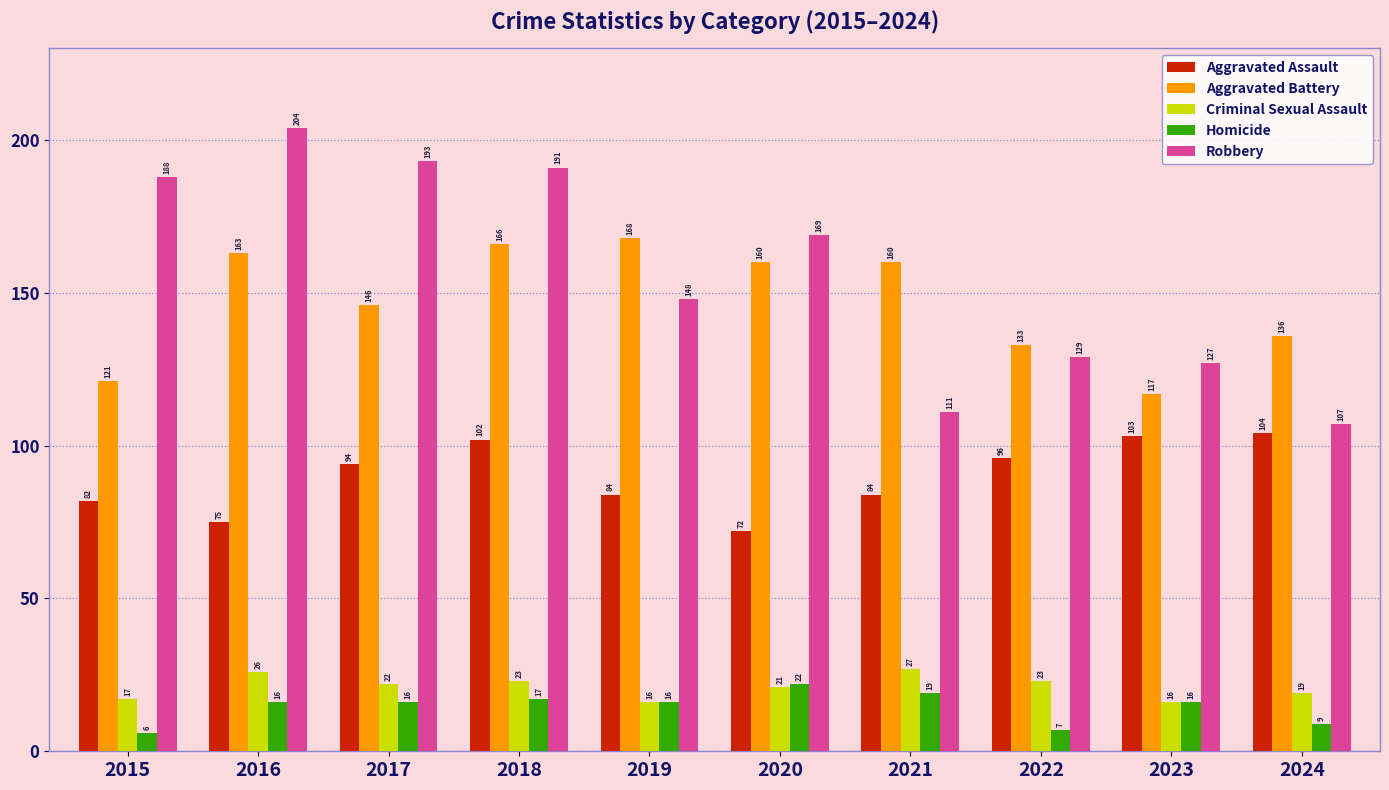

What are all the series names shown in the legend?

Aggravated Assault, Aggravated Battery, Criminal Sexual Assault, Homicide, Robbery